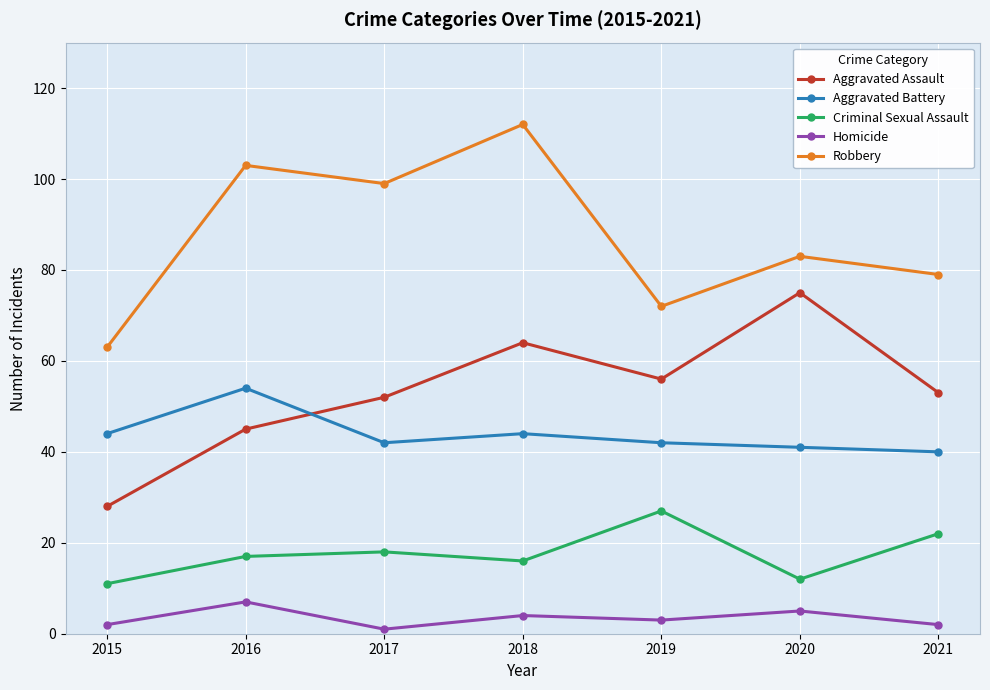

What is the total value across all series at 2016?

226